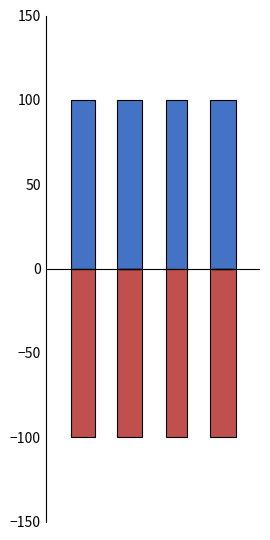

True or false: CDTM_5_neg has a value of 55 at 3.

False